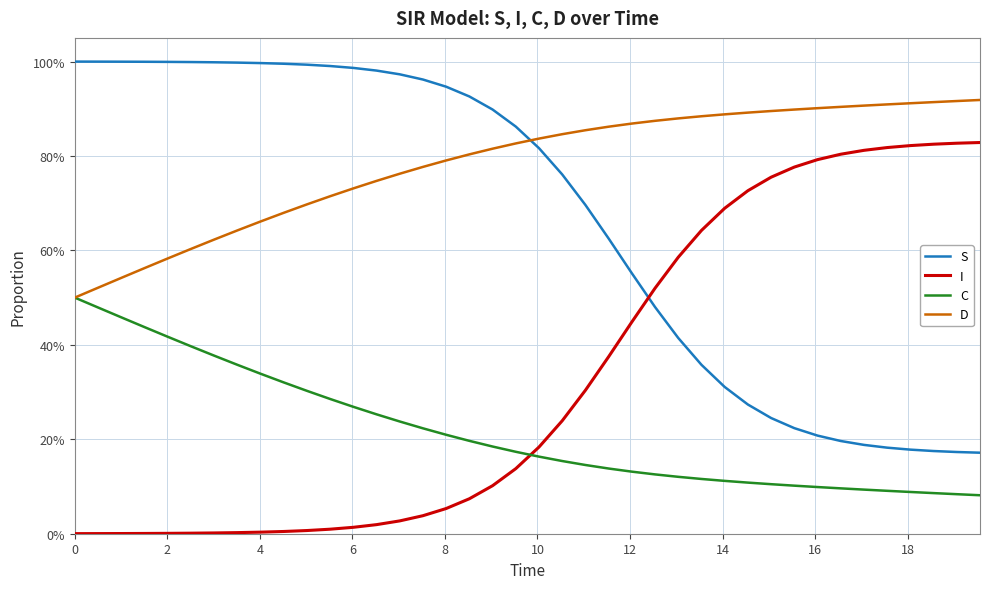

Which series ends up on top after the final intersection of S and D?

D